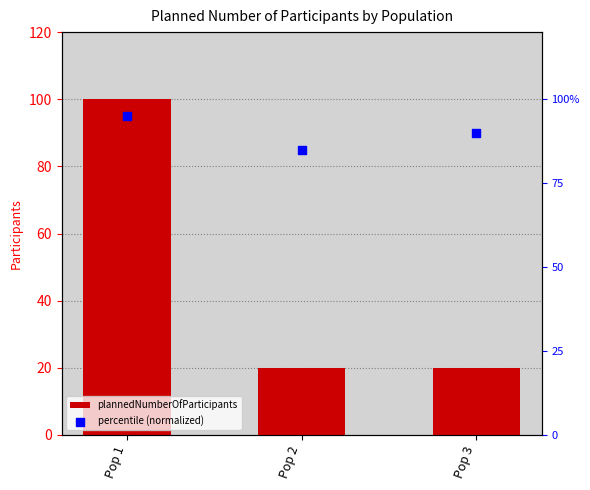

Which series has the largest total across all categories?

percentile (normalized)